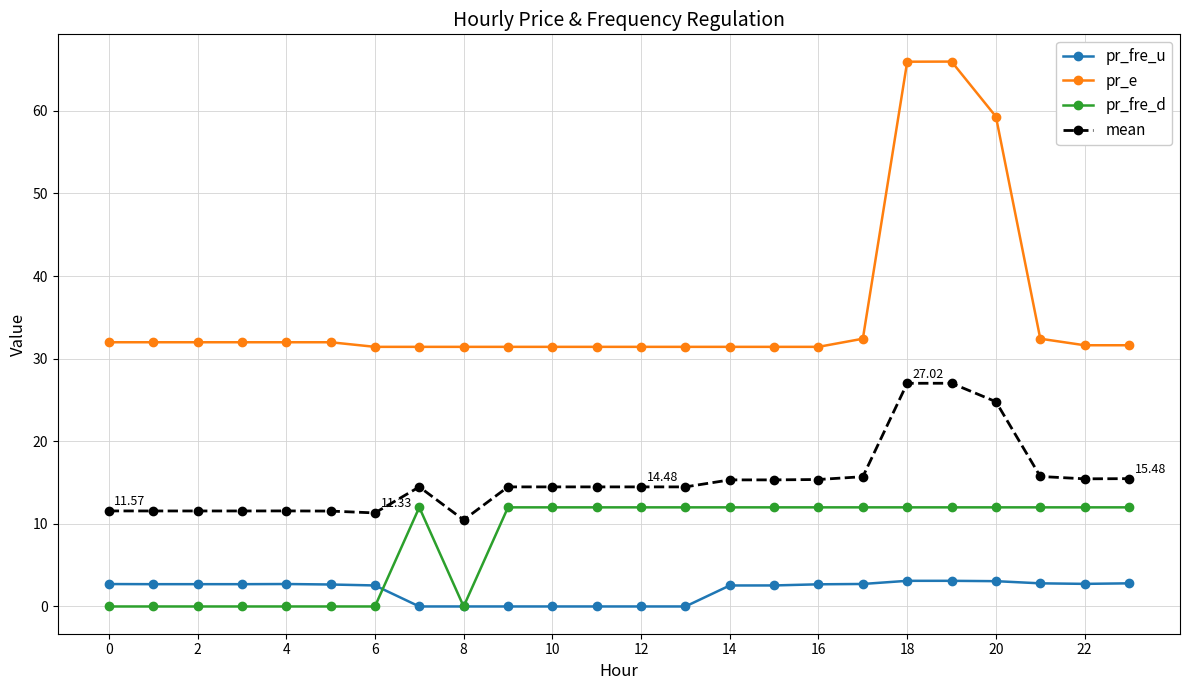

Which series has the largest total across all categories?

pr_e